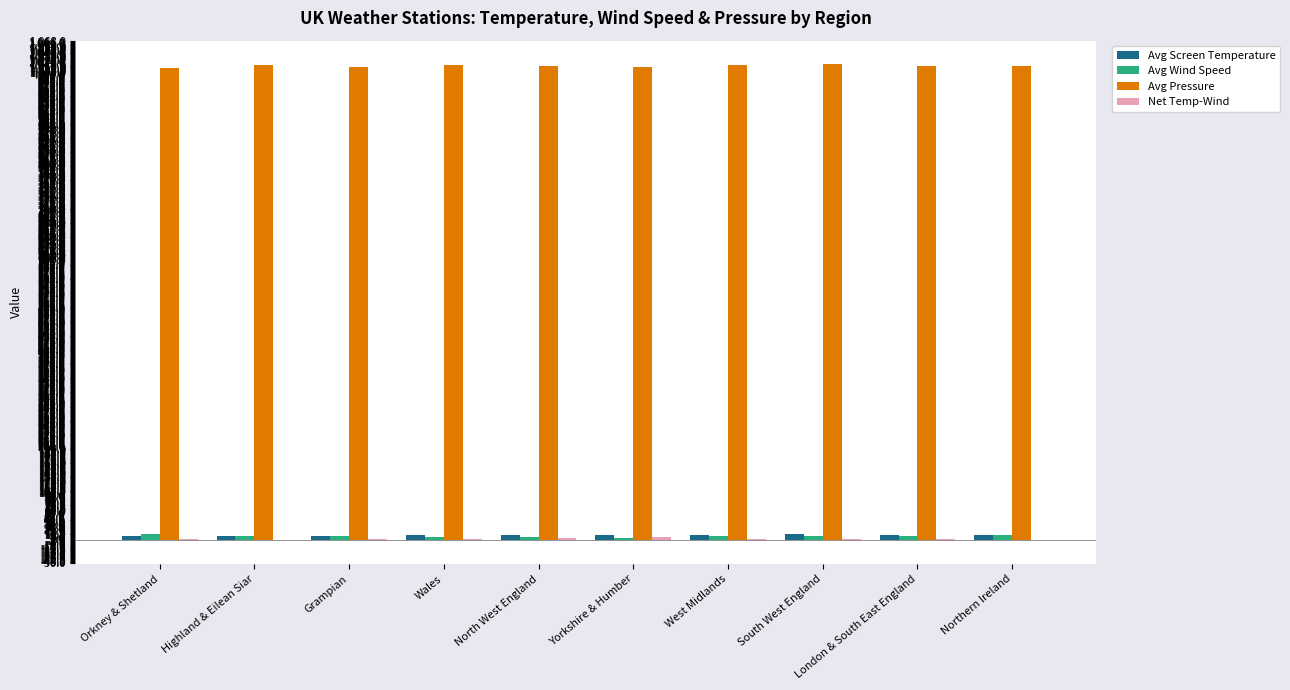

What is the approximate value of Avg Wind Speed at West Midlands?

8.0